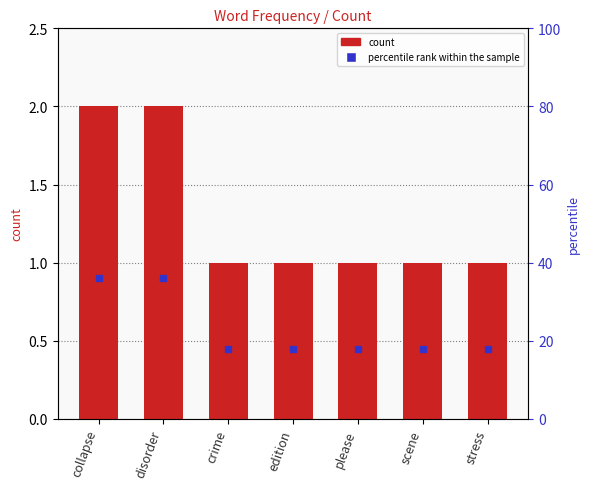

What is the sum of all values?

9